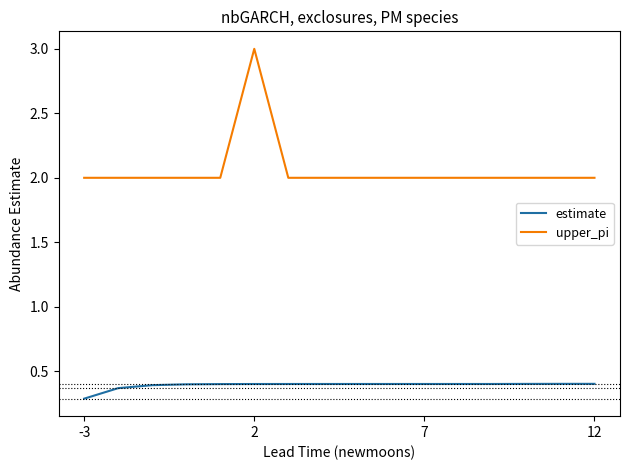

List the series in order of their overall mean, lowest first.

estimate, upper_pi